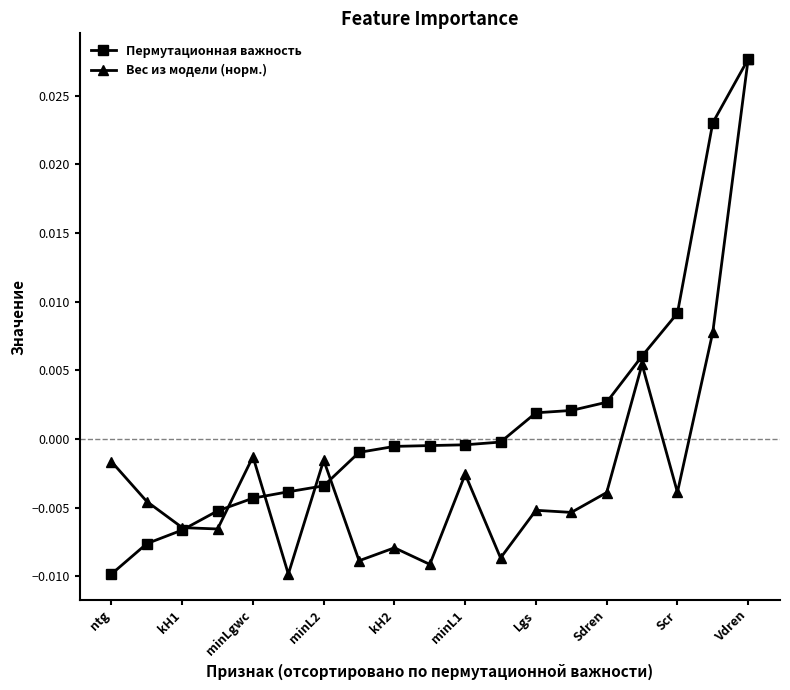

Which series has the largest total across all categories?

Пермутационная важность